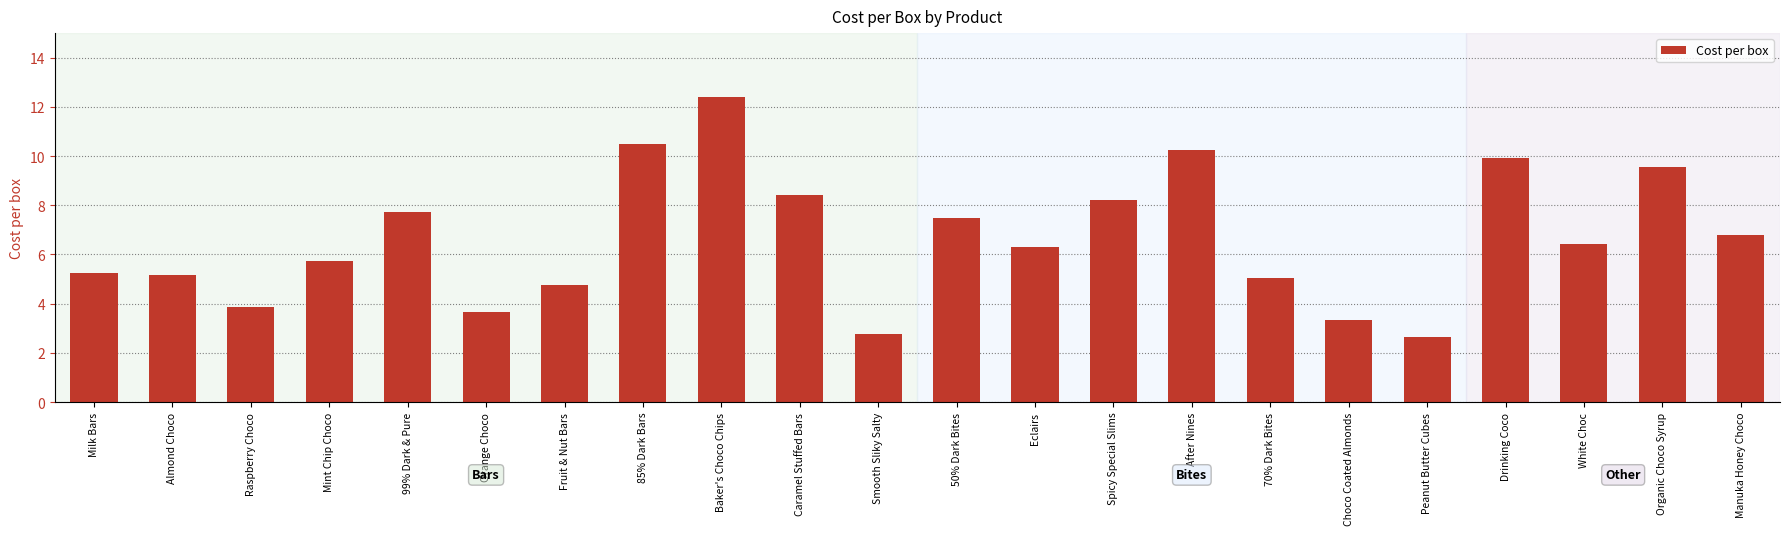

The value at Smooth Sliky Salty is 2.8. True or false?

True